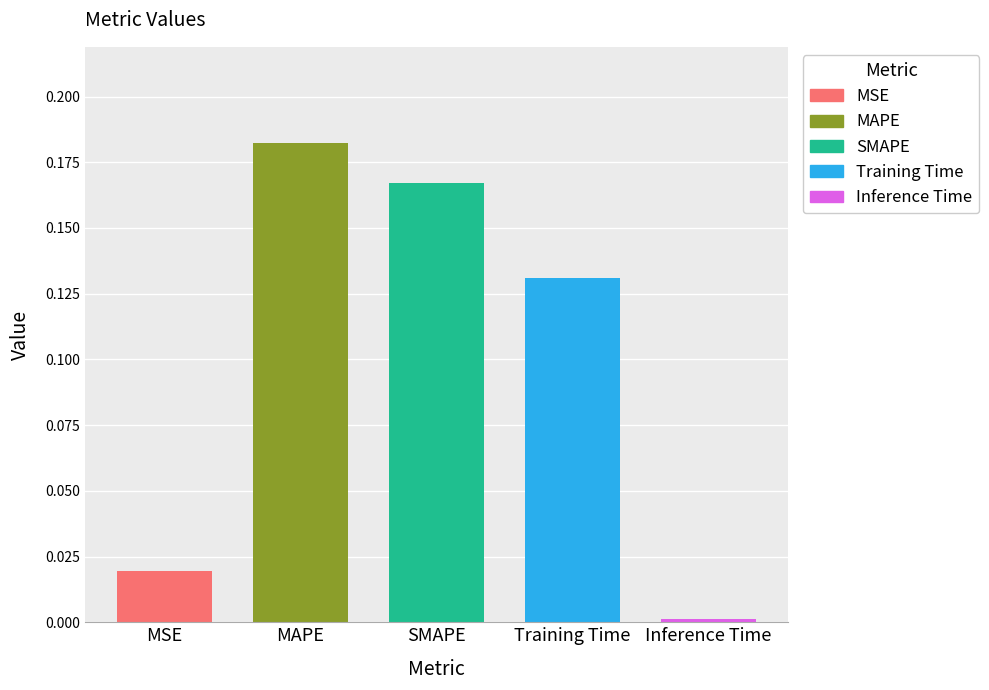

What value does the data have at MAPE?

0.2